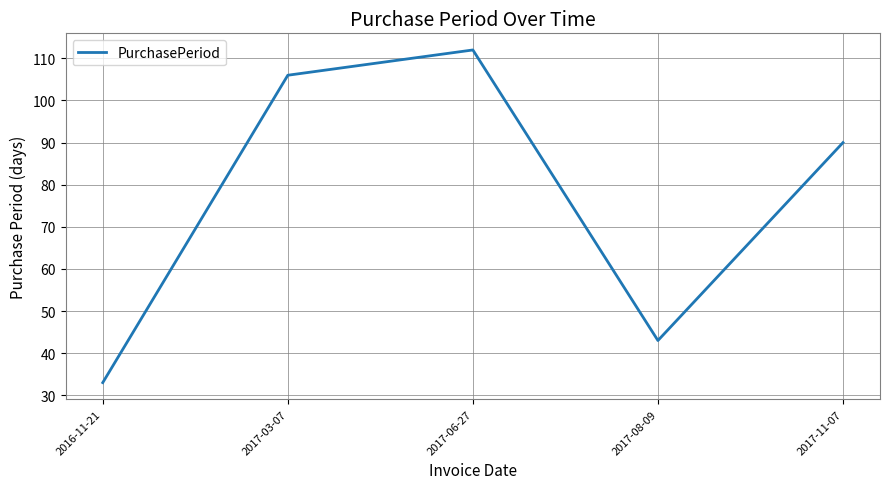

Where does the data first go above 90?

2017-03-07